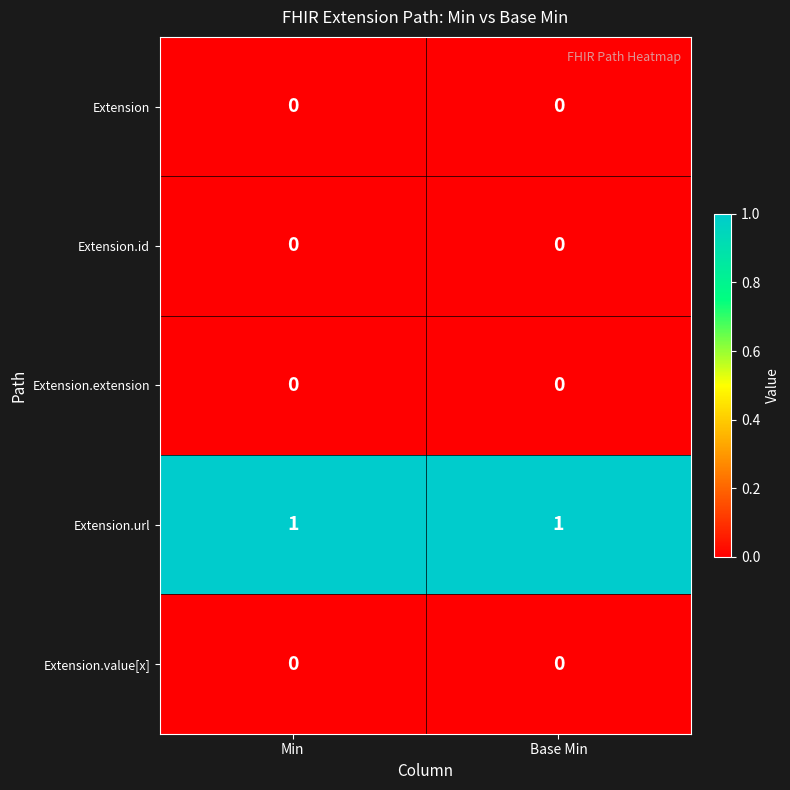

The Extension.extension series shows 0 at Base Min. True or false?

True